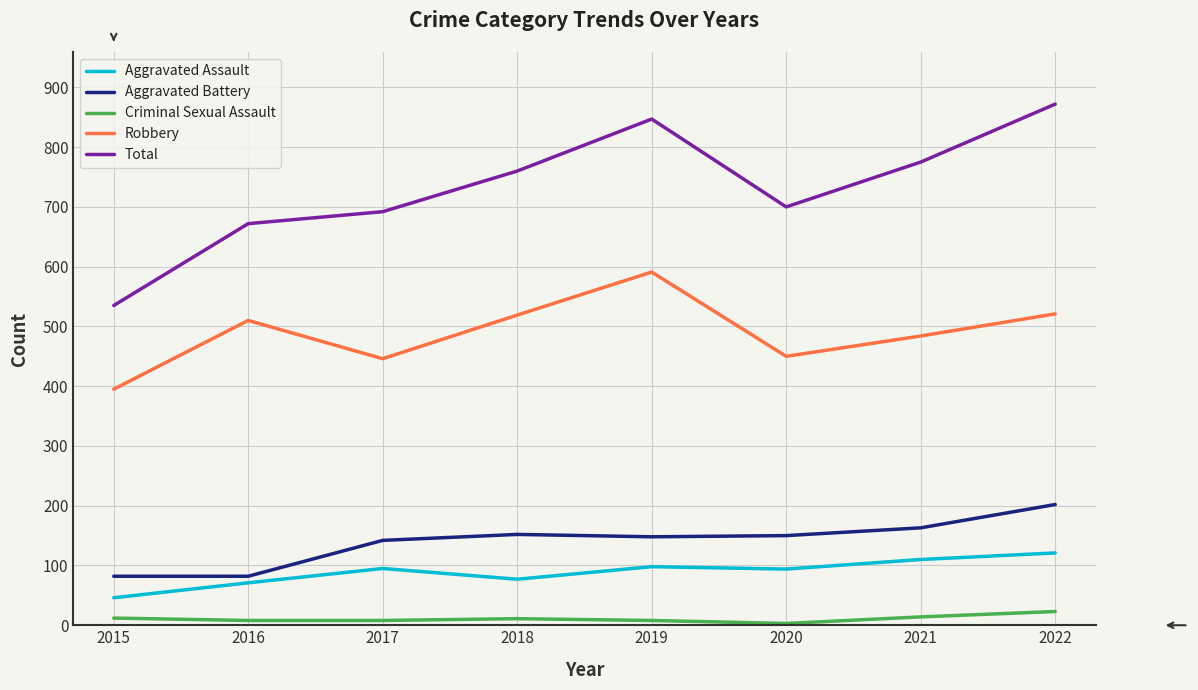

True or false: Aggravated Battery has a value of 163 at 2021.

True